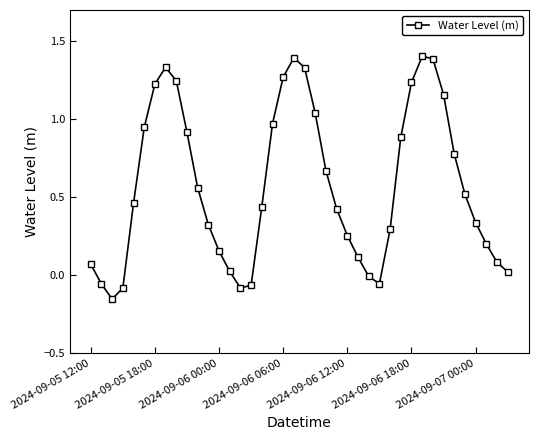

True or false: the data has more than 2 interior local peaks.

True